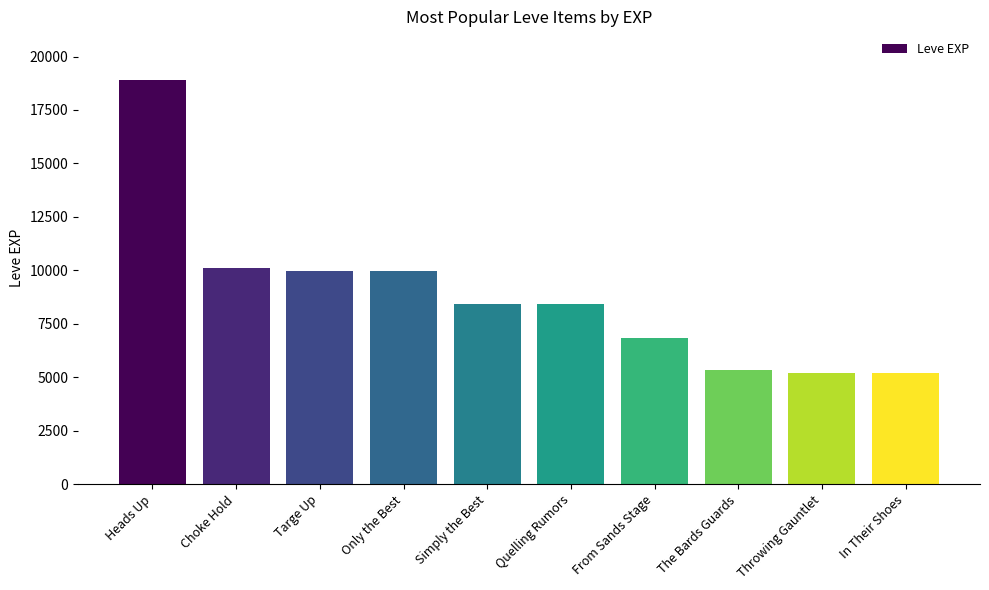

Which has a higher value, Choke Hold or Throwing Gauntlet?

Choke Hold